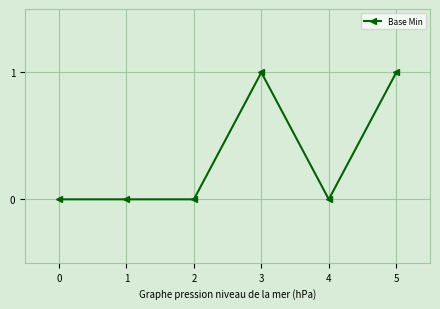

What is the maximum value shown in the chart?

1